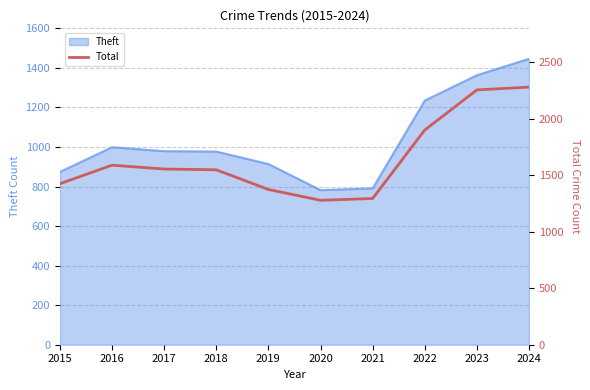

What is the difference between the second highest and second lowest values?

961